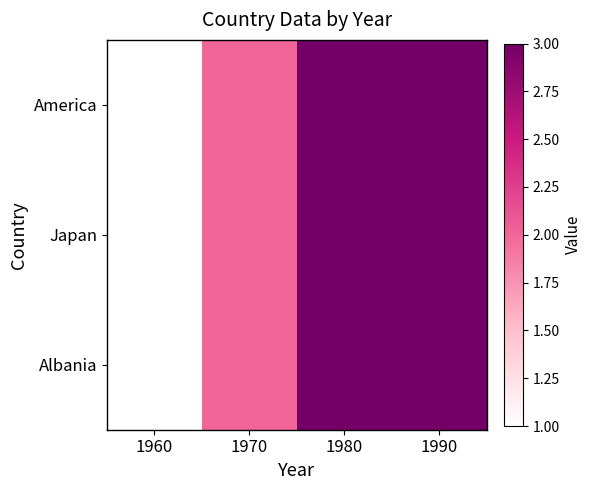

Between 1960 and 1970, which is larger?

1970